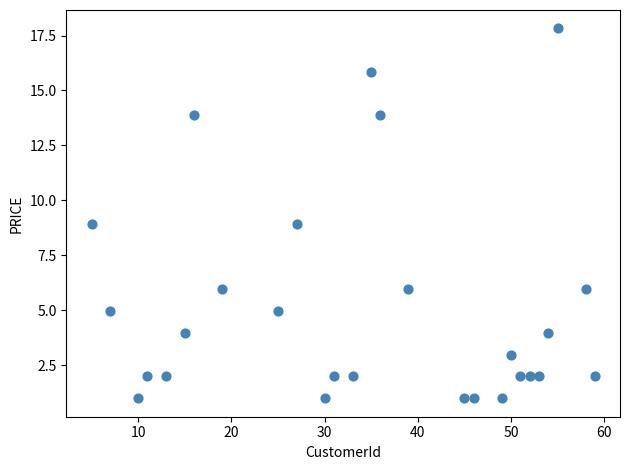

What is the range of Y values (max minus min)?

16.8